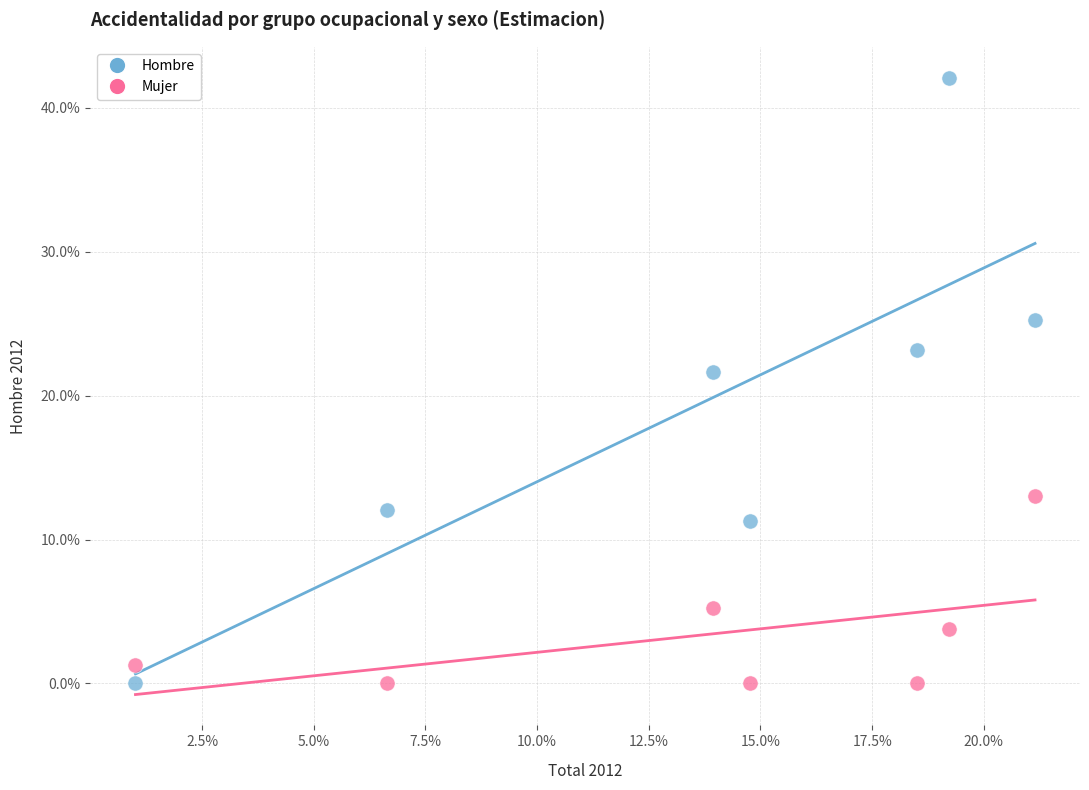

Which series has the largest Y range (max minus min)?

Hombre